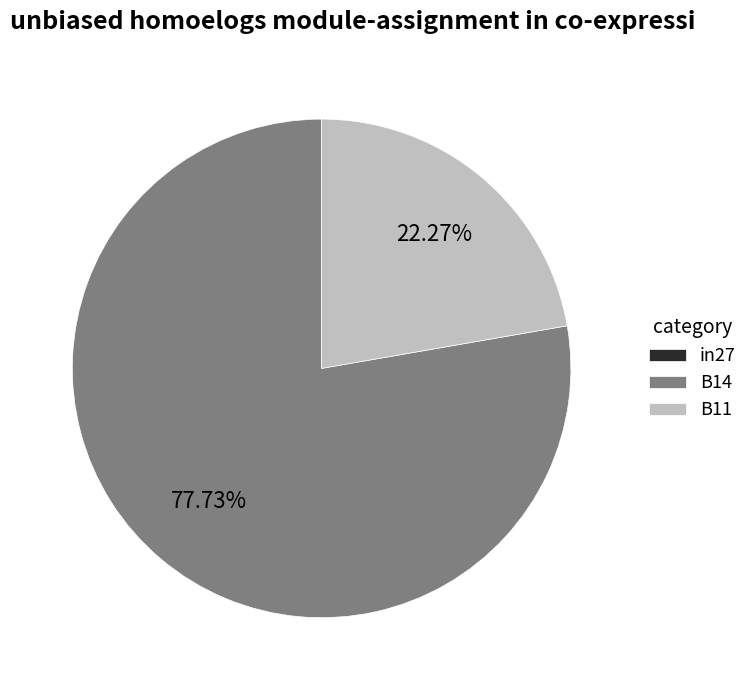

The B14 slice represents 78% of the pie. True or false?

True